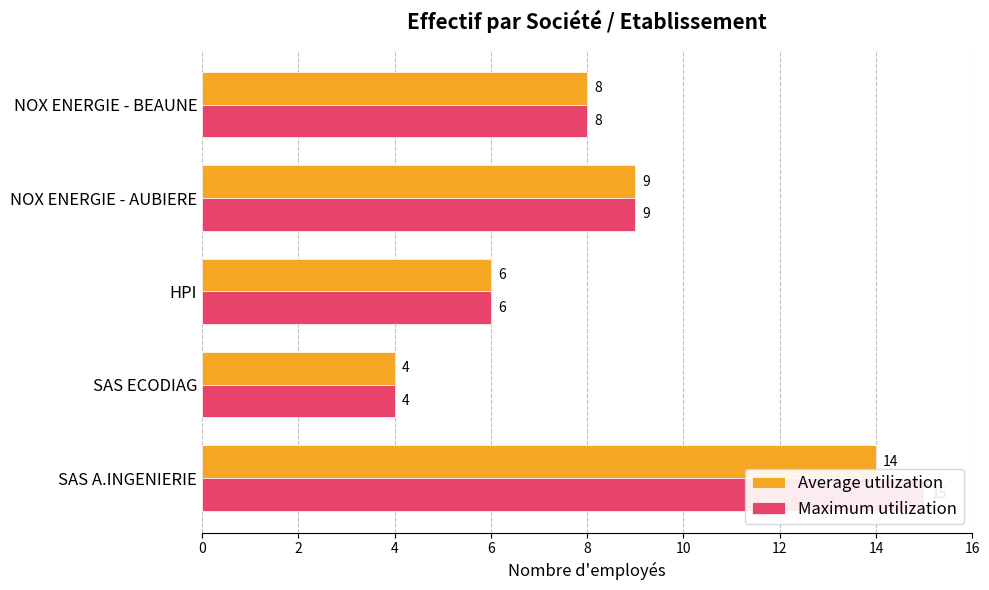

How many bars are there in total?

10